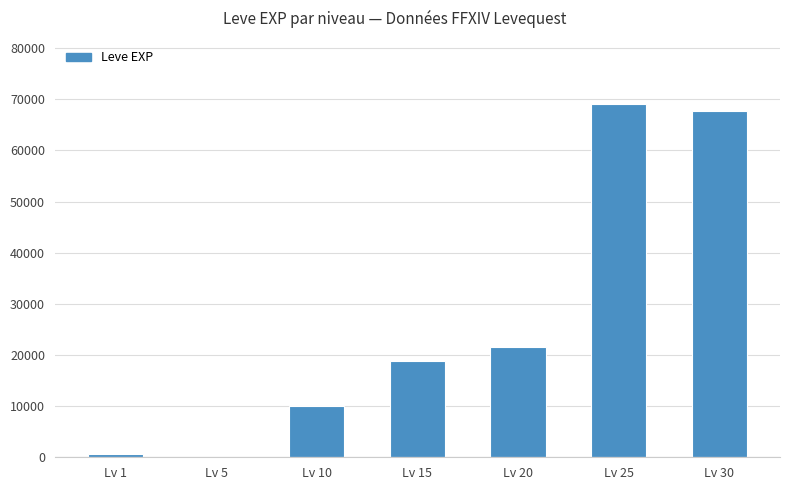

What value does the data have at Lv 1, to the nearest 10?

630